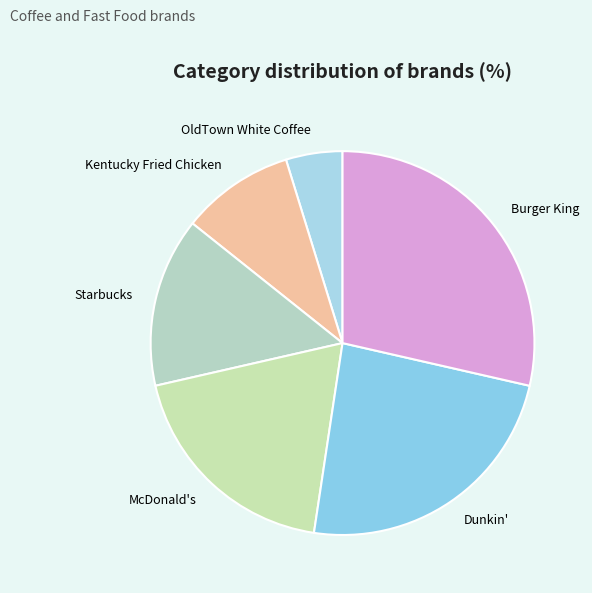

Is there any slice that represents more than half of the pie?

No